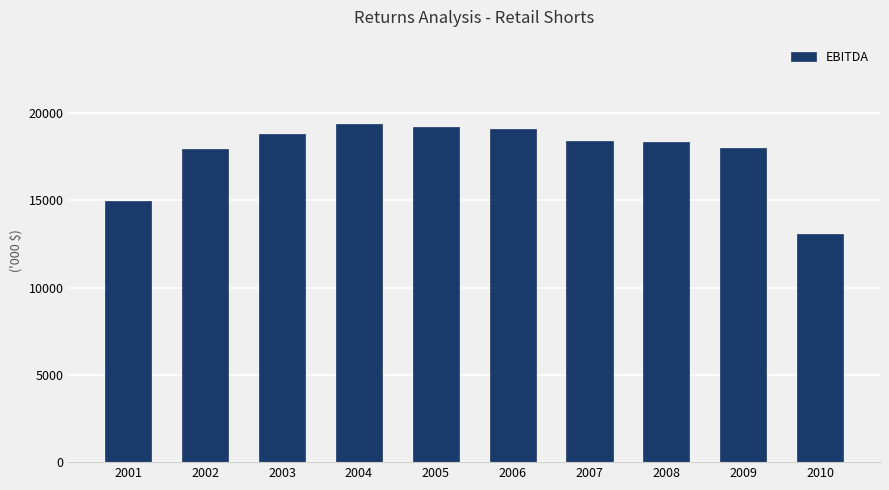

Between 2004 and 2010, which is larger?

2004